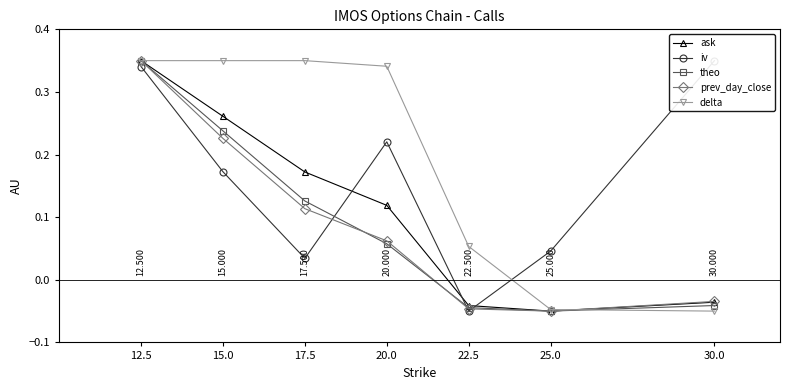

At which label does ask first exceed 0?

12.5